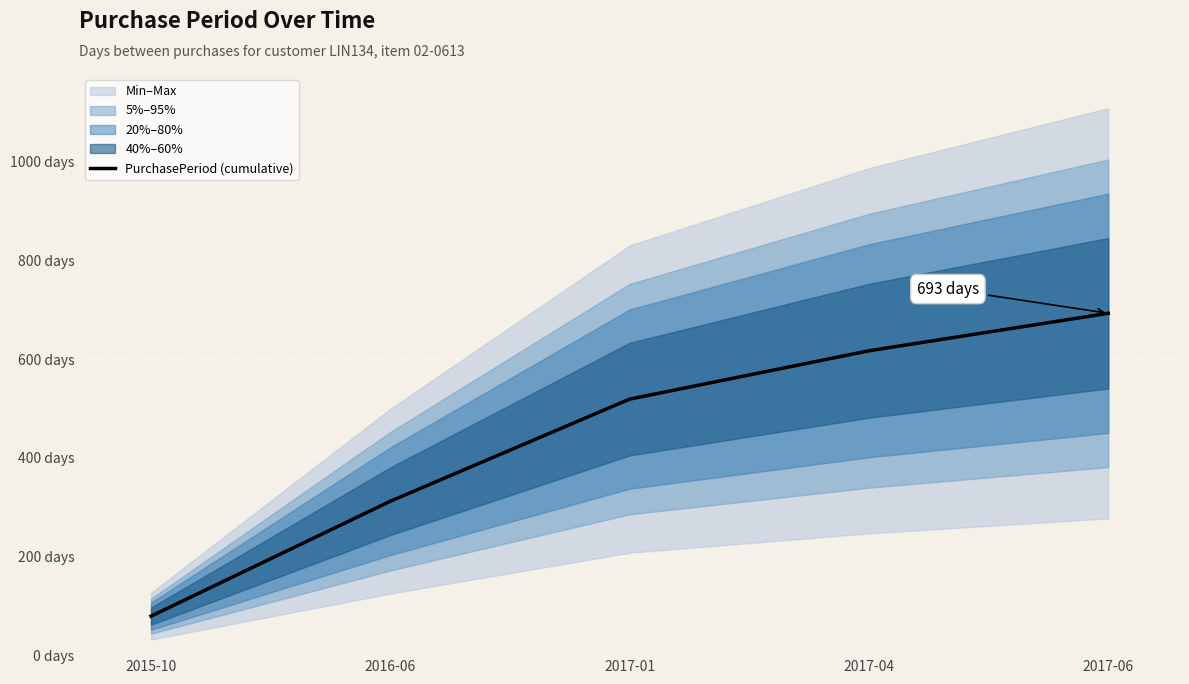

Does the chart display data point markers on the line(s)?

No